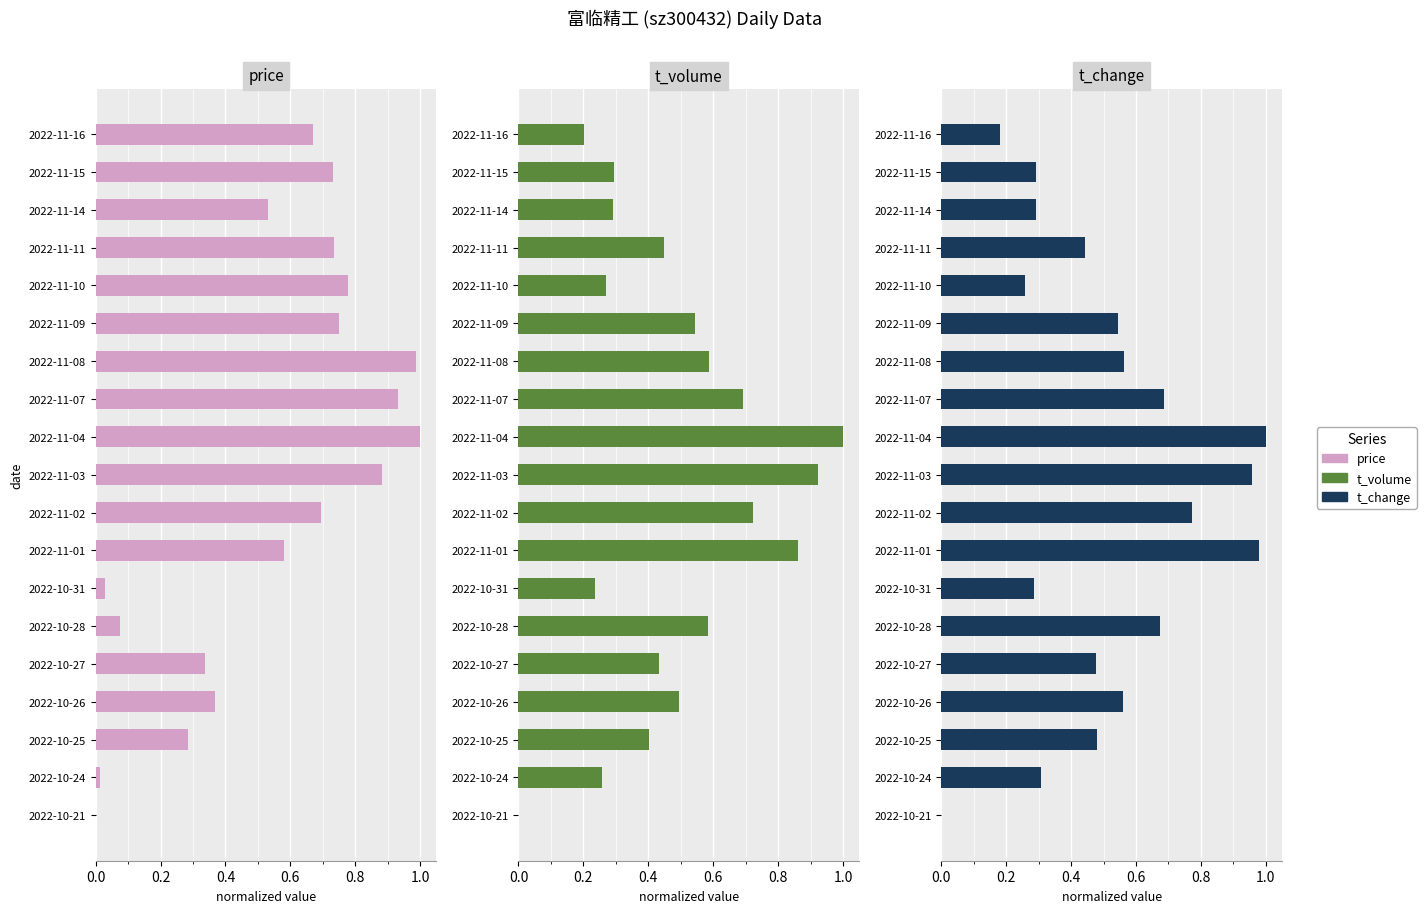

How many data points does each series have?

19